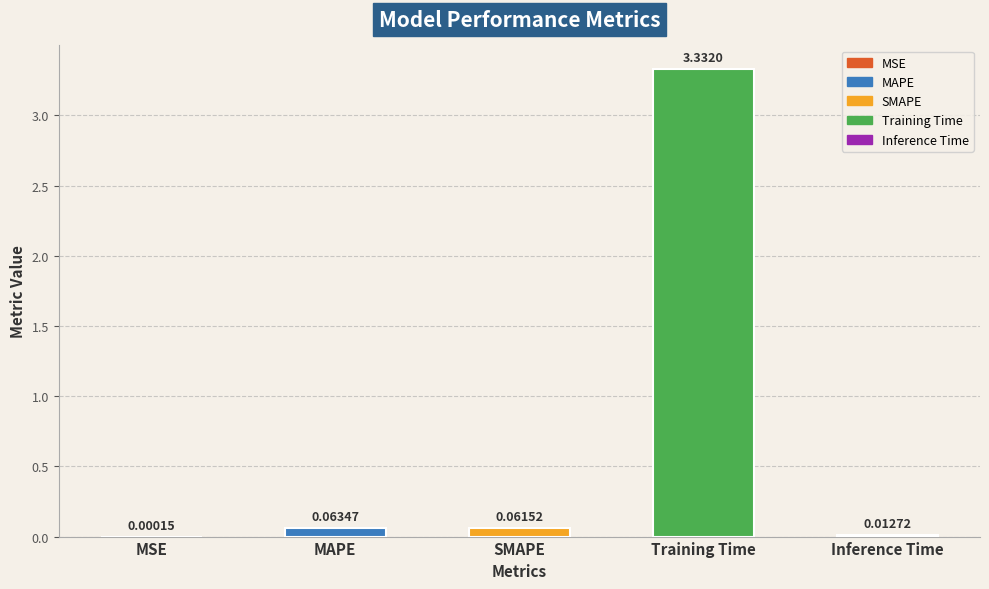

Which has a higher value, SMAPE or MSE?

SMAPE